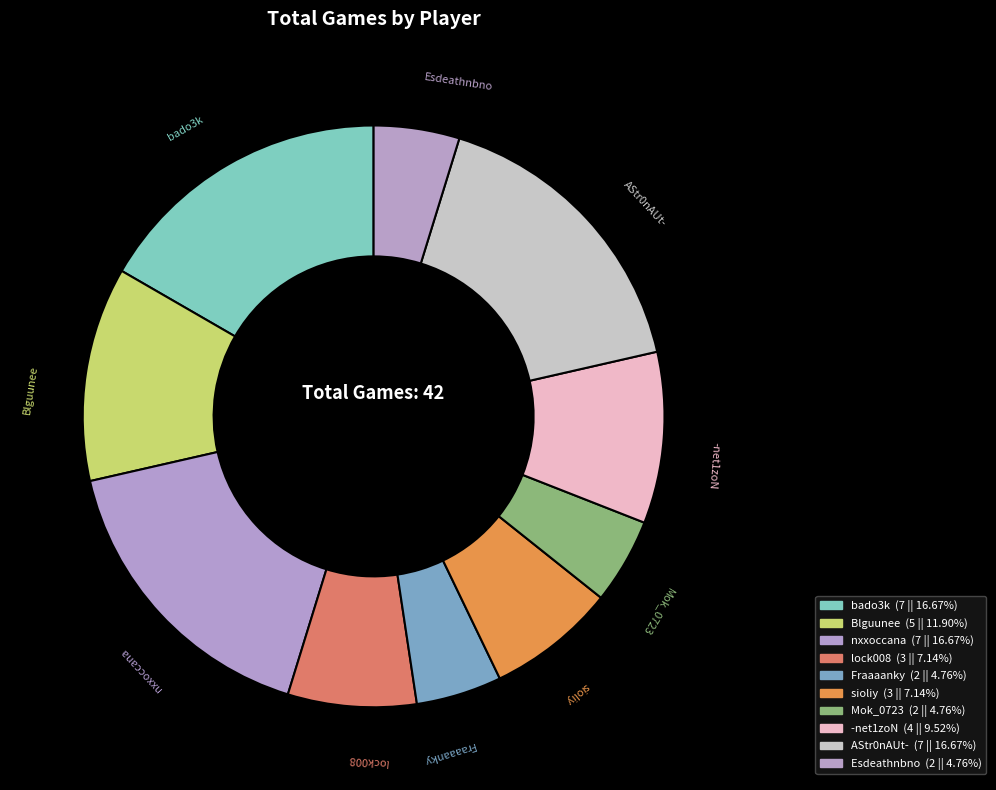

To the nearest percent, what is the combined percentage of Fraaaanky and Esdeathnbno?

10%